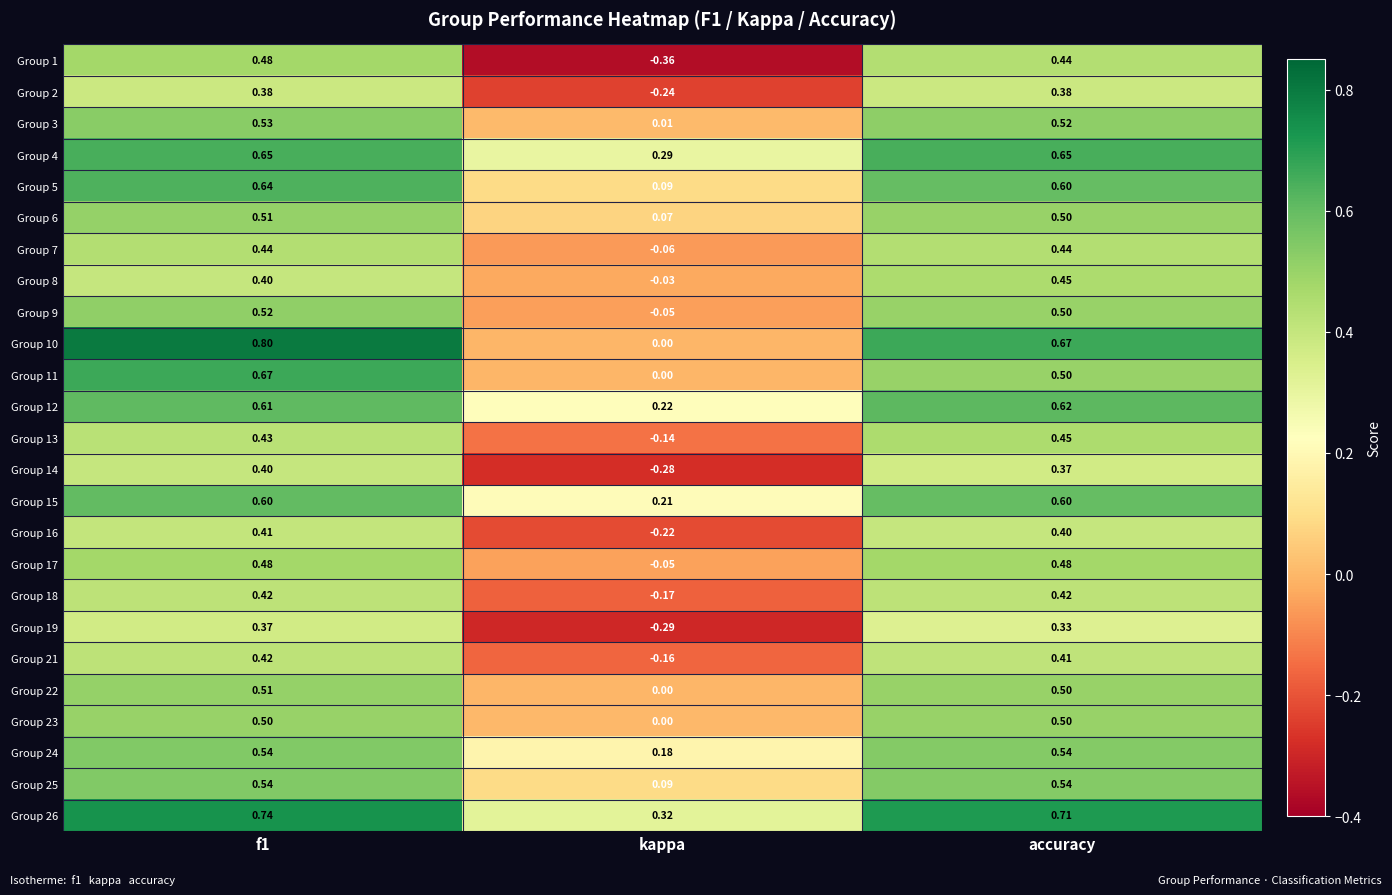

At which label is Group 14 closest to 0?

kappa